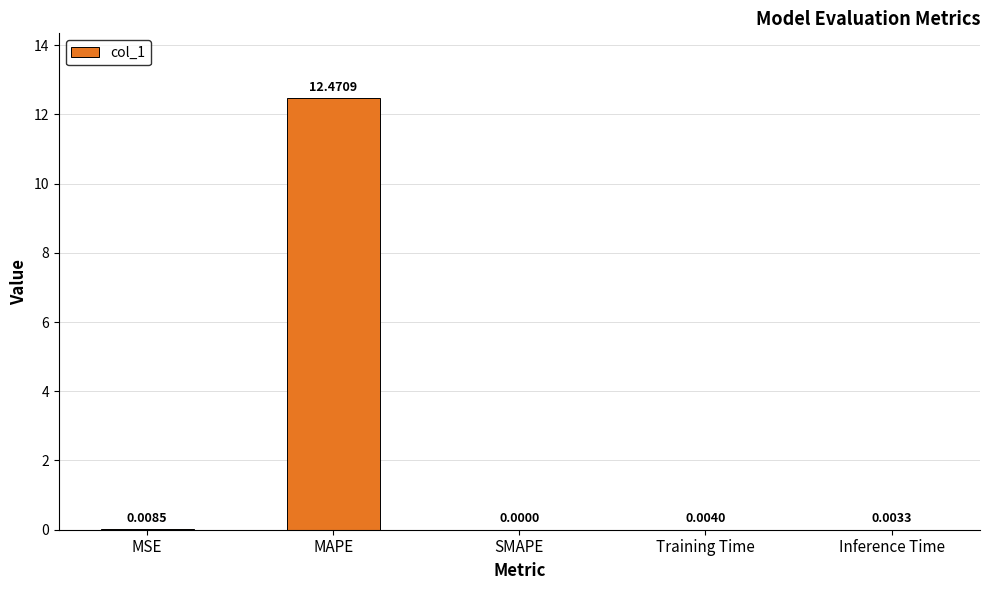

Which has a higher value, MAPE or Inference Time?

MAPE